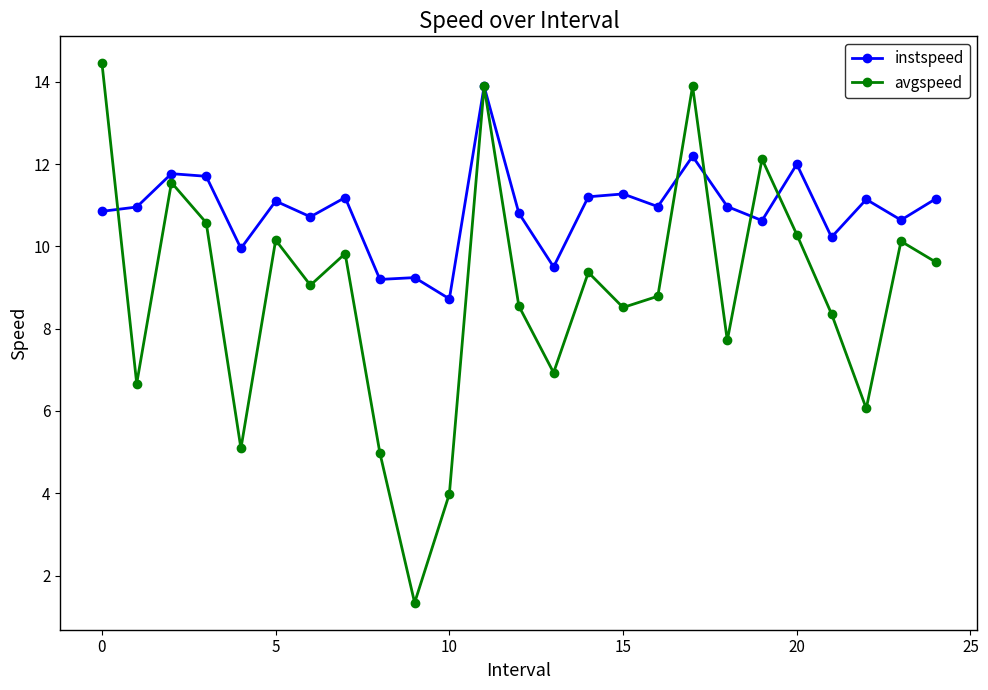

What are all the series names shown in the legend?

instspeed, avgspeed